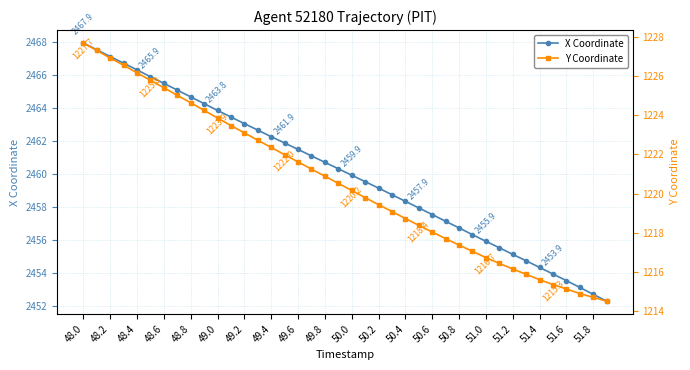

At how many categories does at least one series exceed 1456?

40